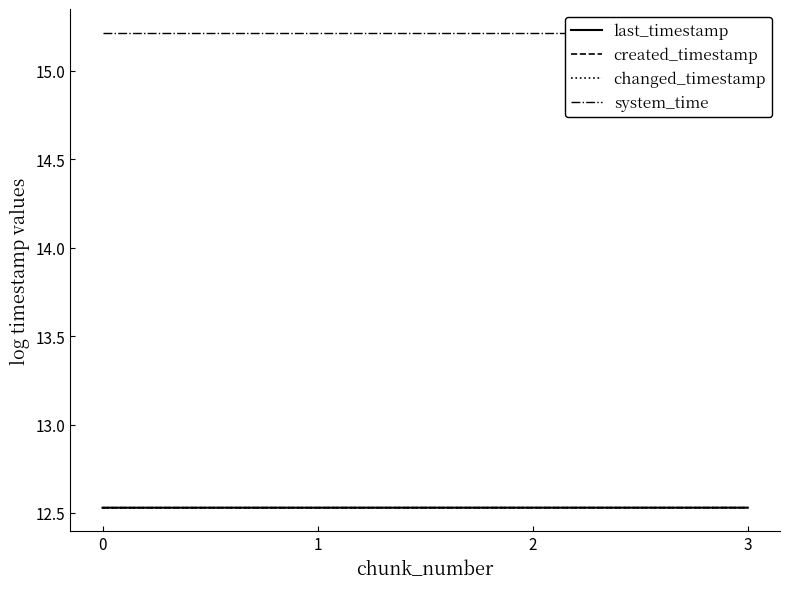

Rank the series by their maximum value, from highest to lowest.

system_time, last_timestamp, changed_timestamp, created_timestamp